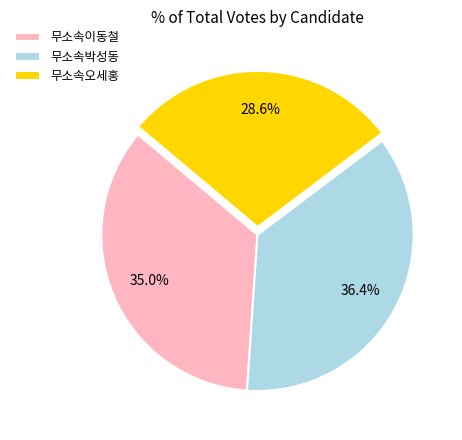

How many segments does this pie chart have?

3